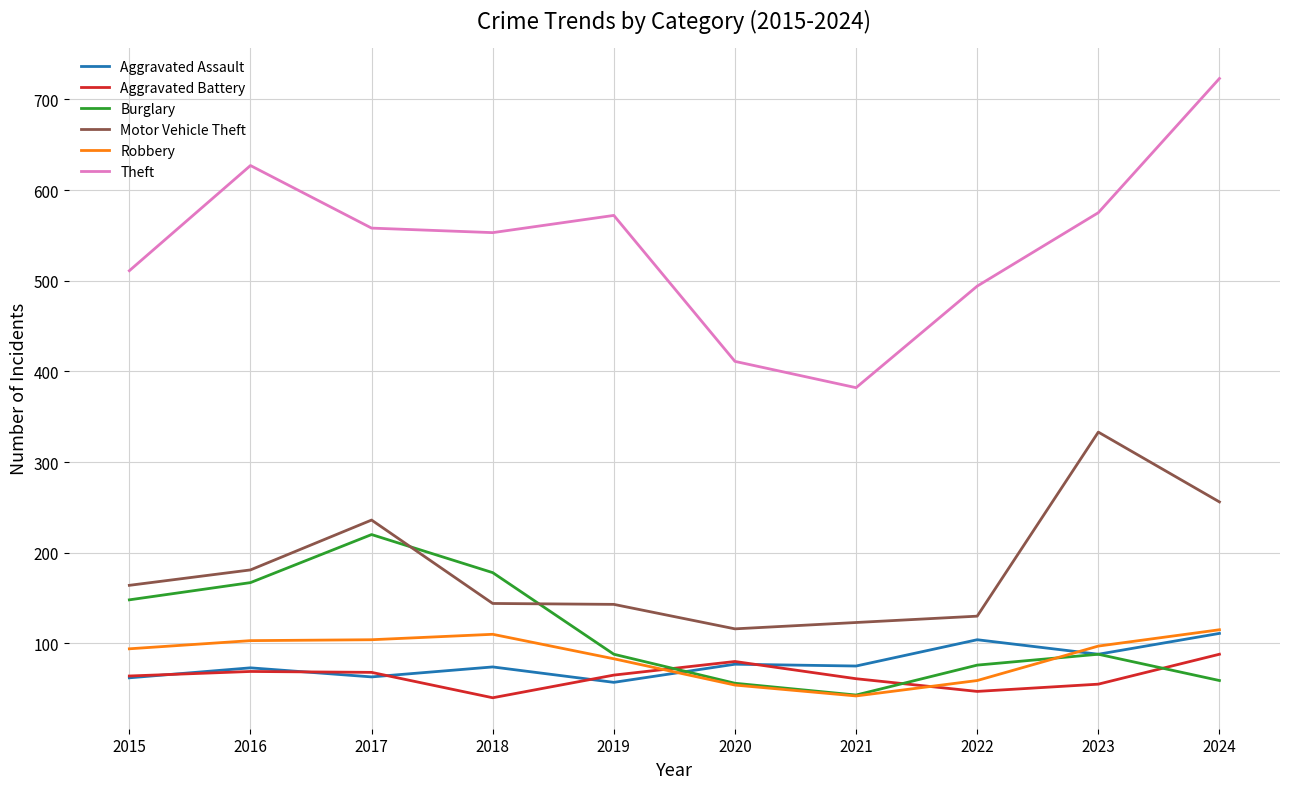

What is the minimum value for Burglary?

43